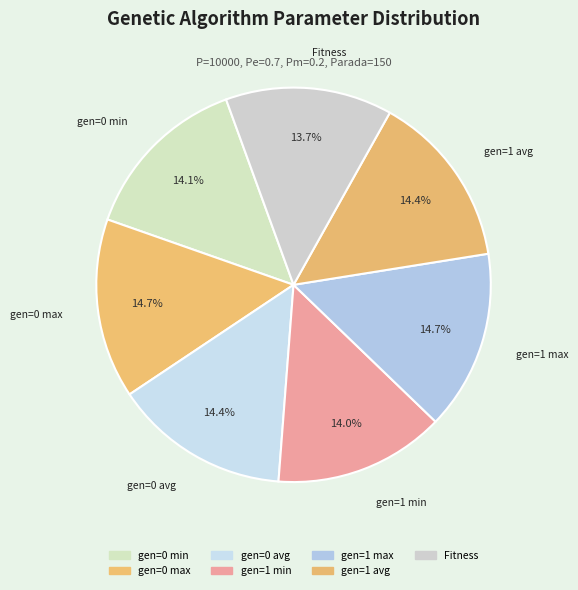

What percentage do Fitness and gen=0 avg together represent?

28.1%